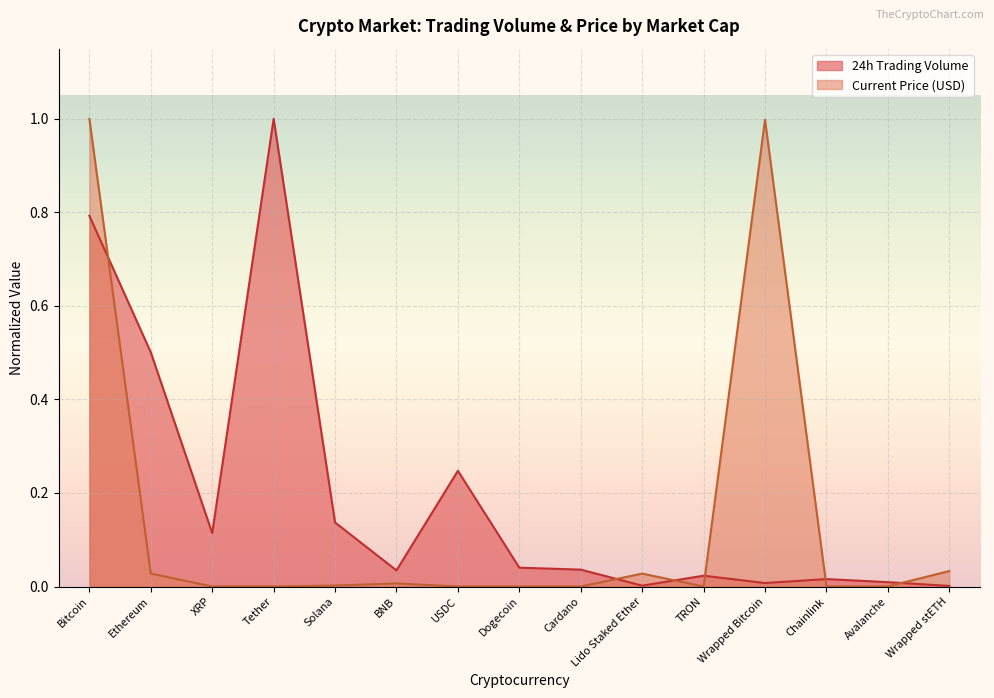

The value of 24h Trading Volume at BNB is 0.1. True or false?

False